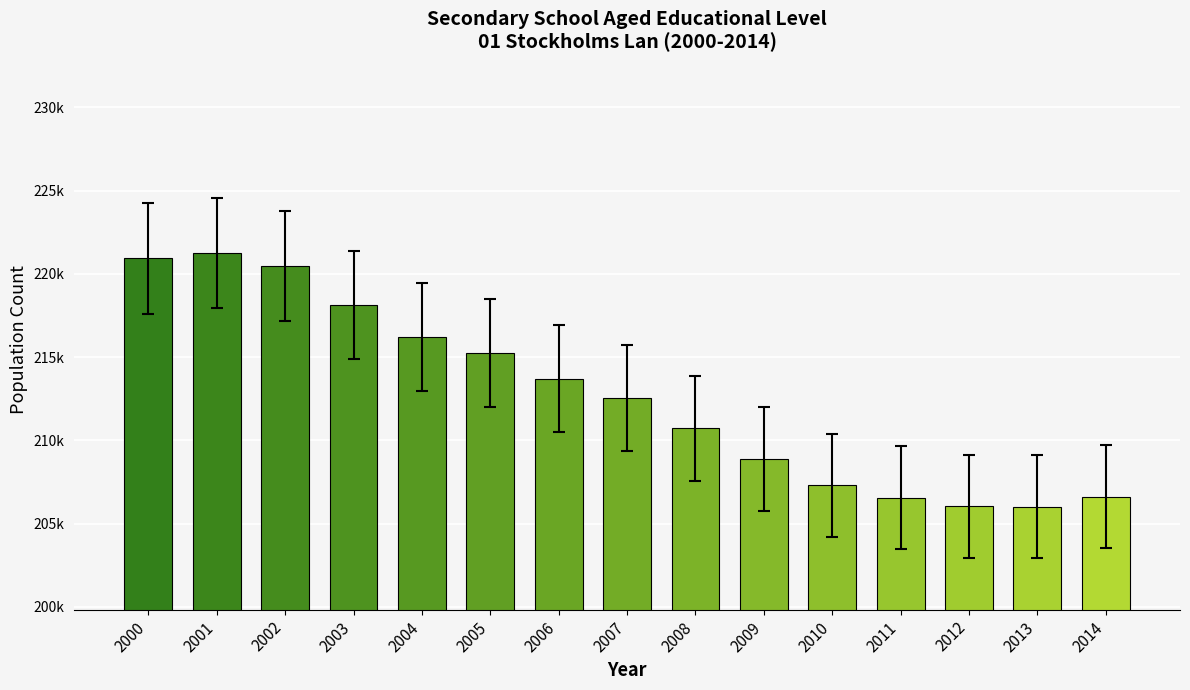

The chart shows a value of 206562 at 2011. True or false?

True